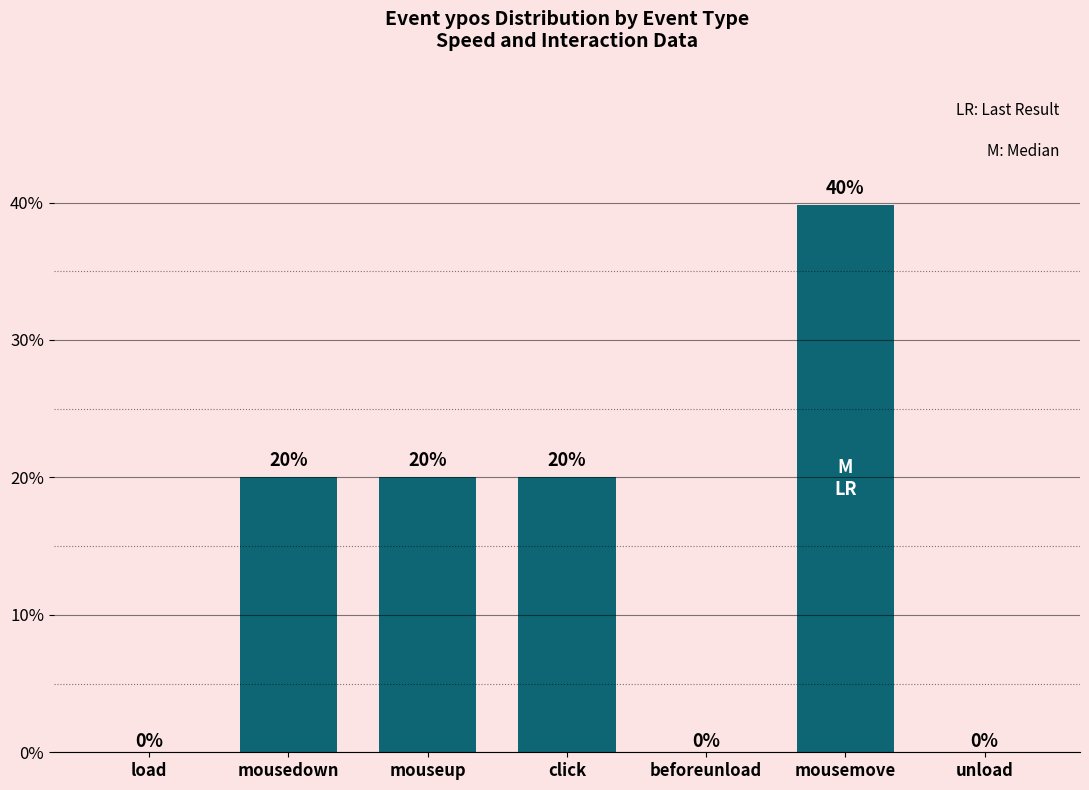

How many data points are above 0?

4